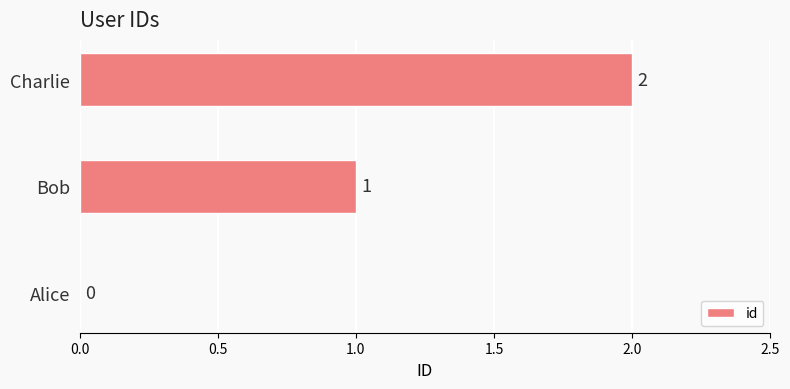

What is the sum of all values?

3